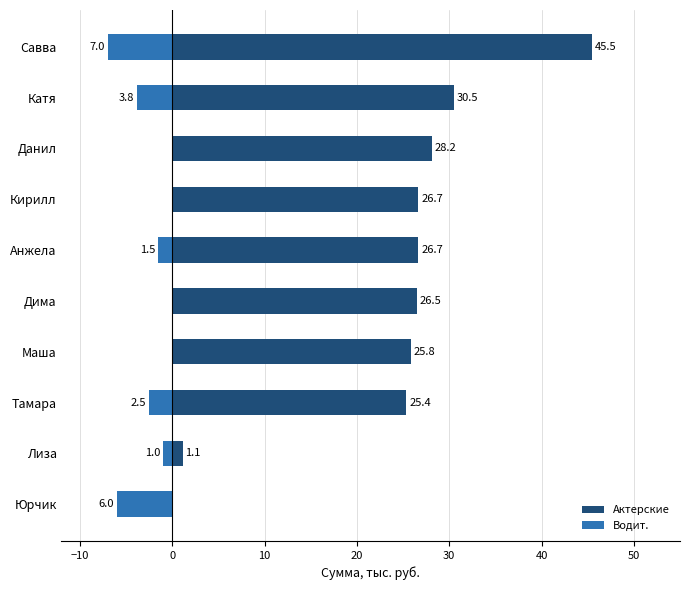

Which series has the largest range (max minus min)?

Актерские